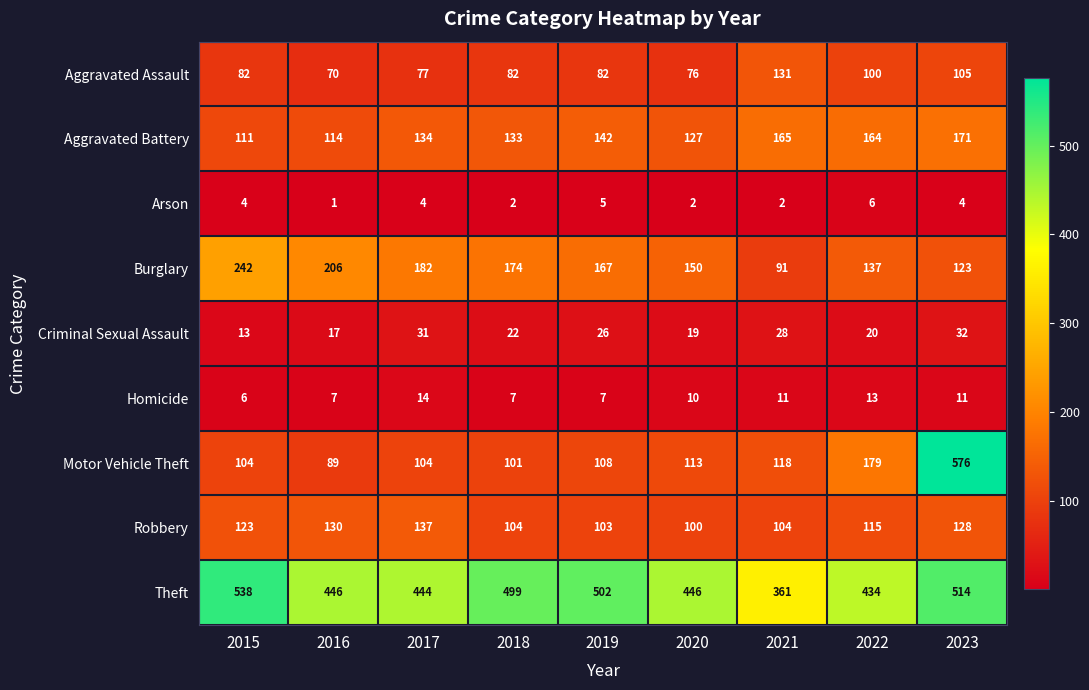

What is the difference between the Aggravated Assault values at 2022 and 2018?

18